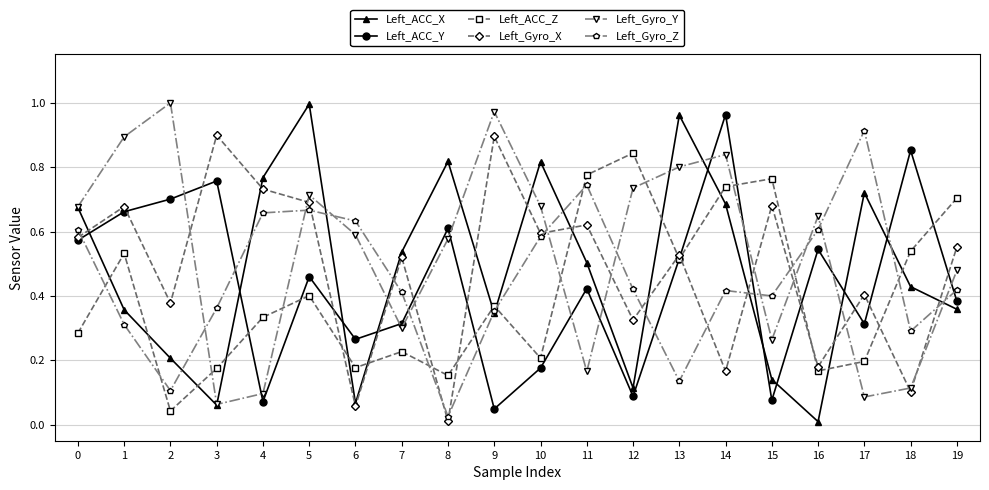

True or false: Left_ACC_Y and Left_ACC_X intersect in this chart.

True